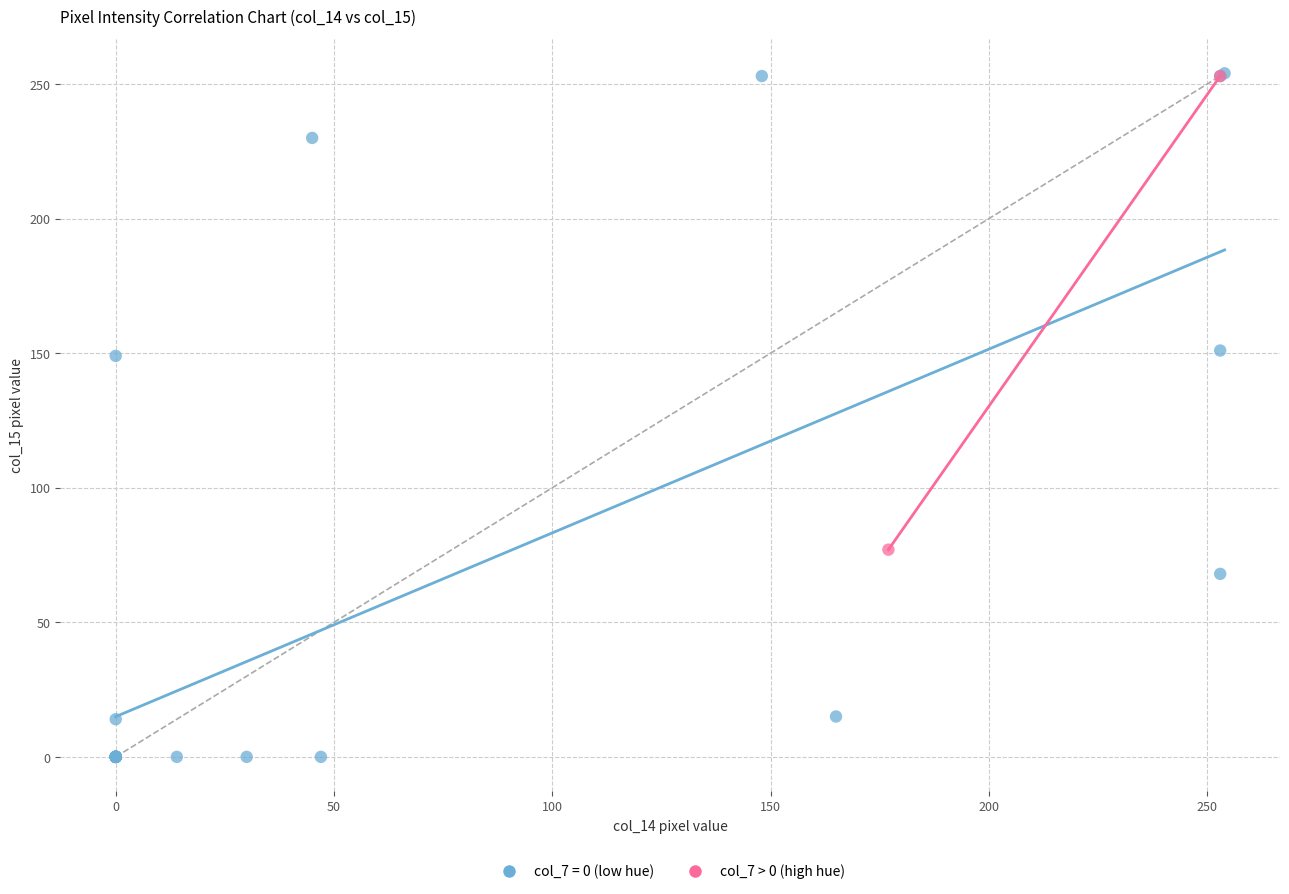

What are all the series names shown in the legend?

col_7 = 0 (low hue), col_7 > 0 (high hue)